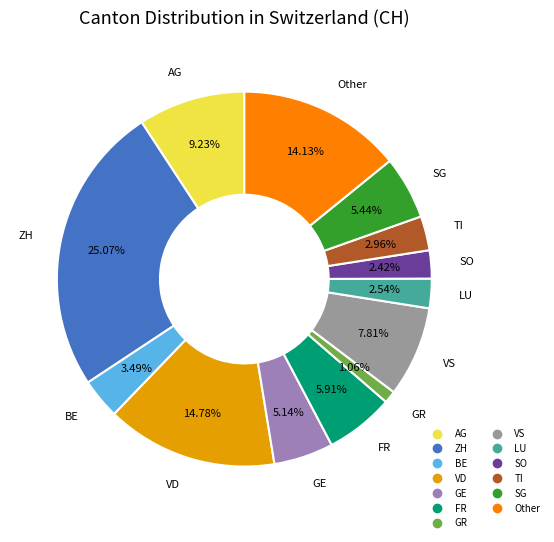

Does LU represent more than half of the total?

No